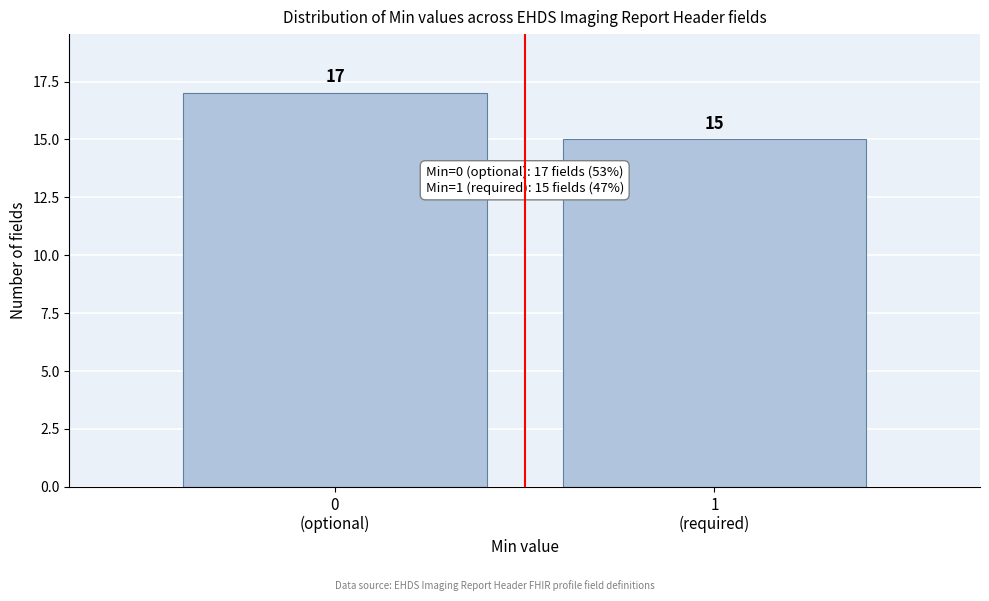

Reading left to right, extract all data points from this chart.

17	15